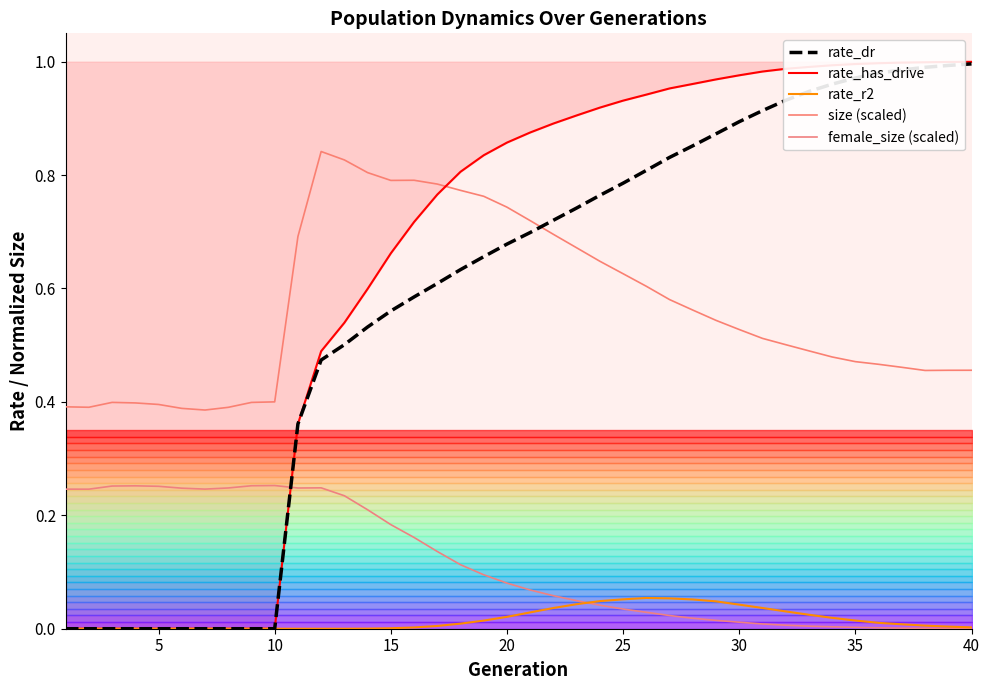

Which category has the highest value in the rate_r2 series?

25